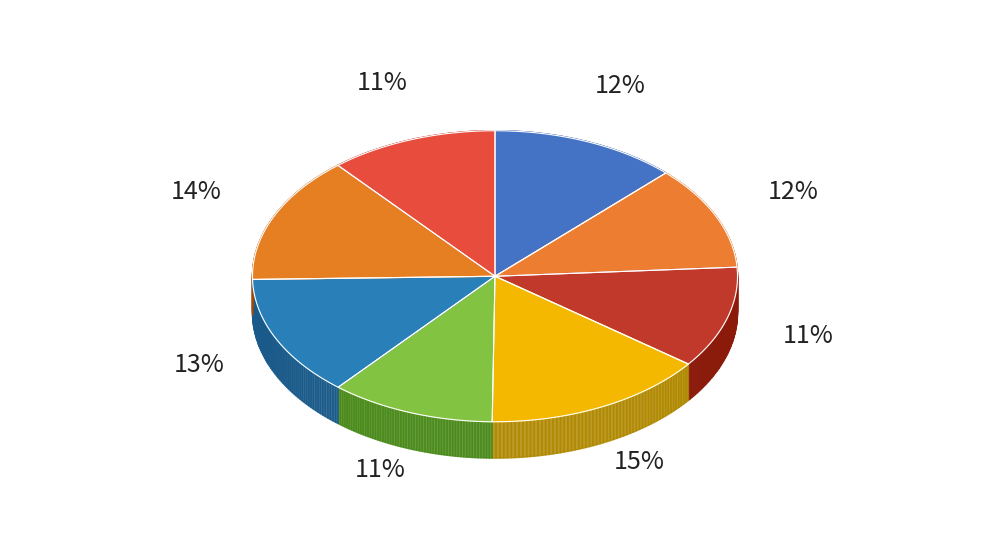

Is it true that 삼성전자 980 M.2 NVMe (1TB) is 4% of the pie?

False